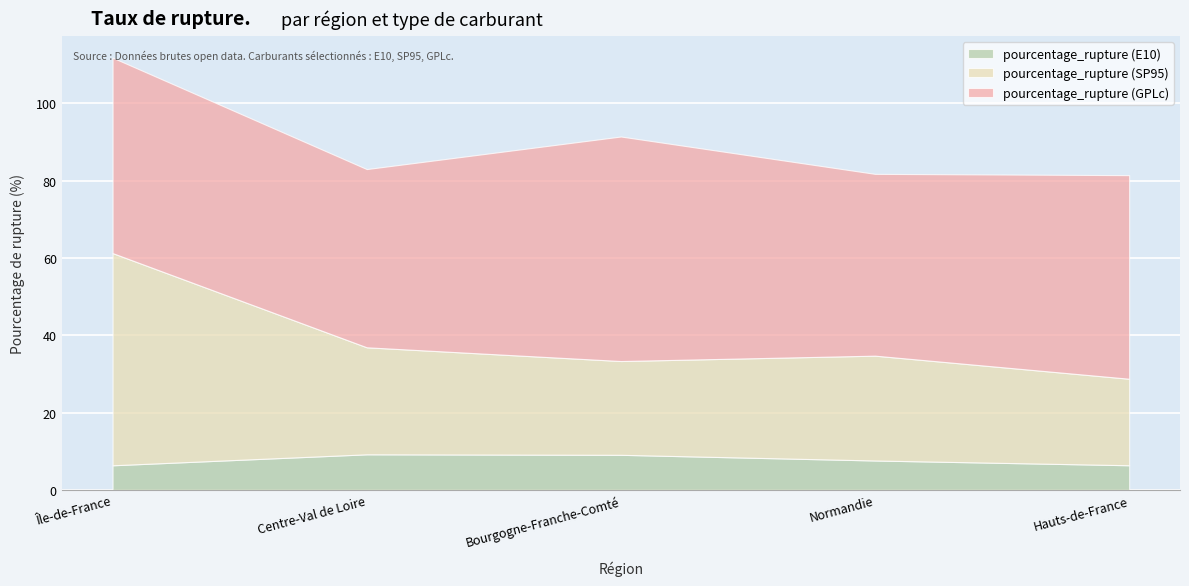

How many lines are shown in the chart?

3